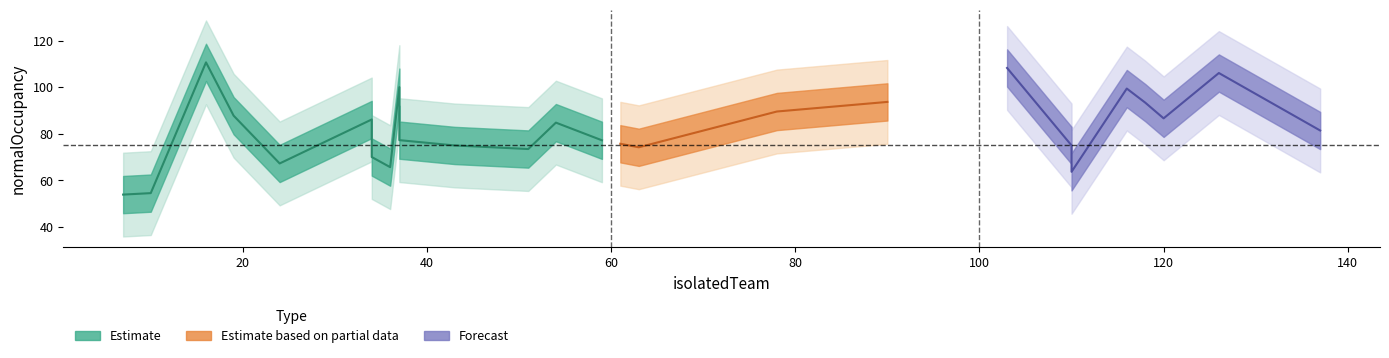

What is the difference between the second highest and minimum values in the isolatedTeam series?

119.0